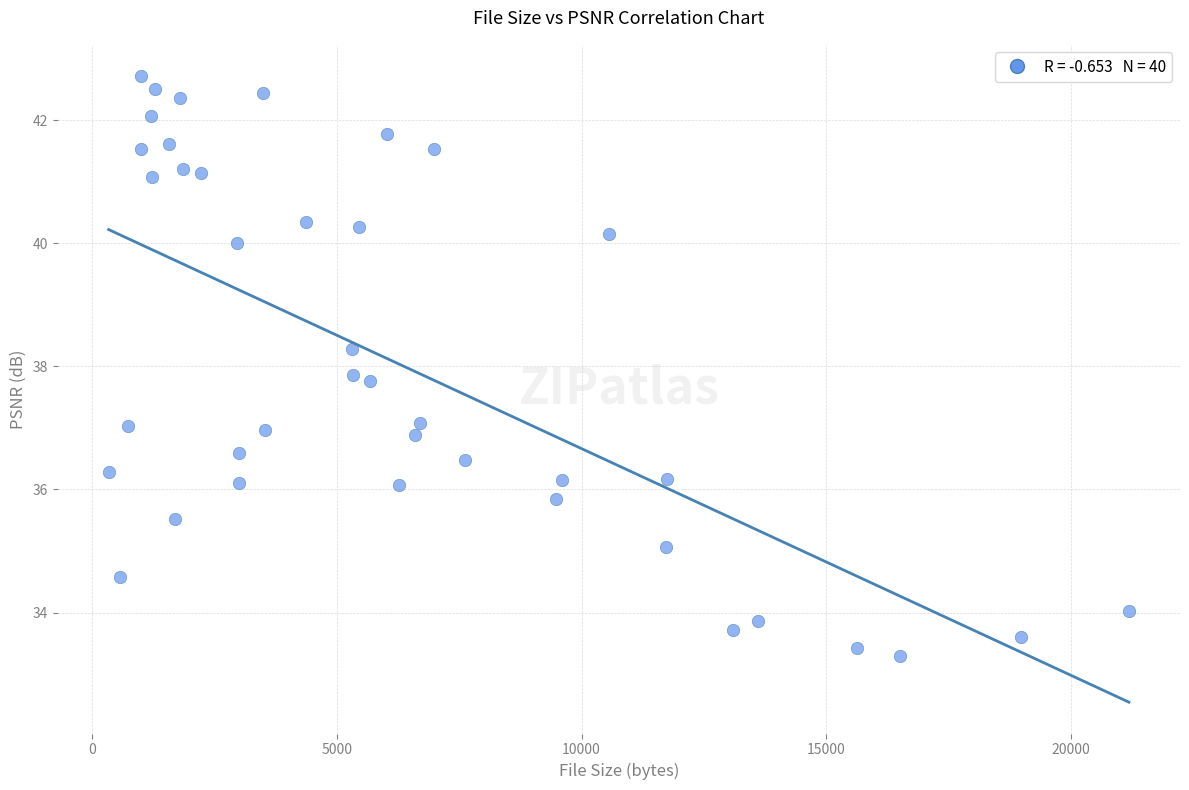

What is the range of Y values (max minus min)?

9.4